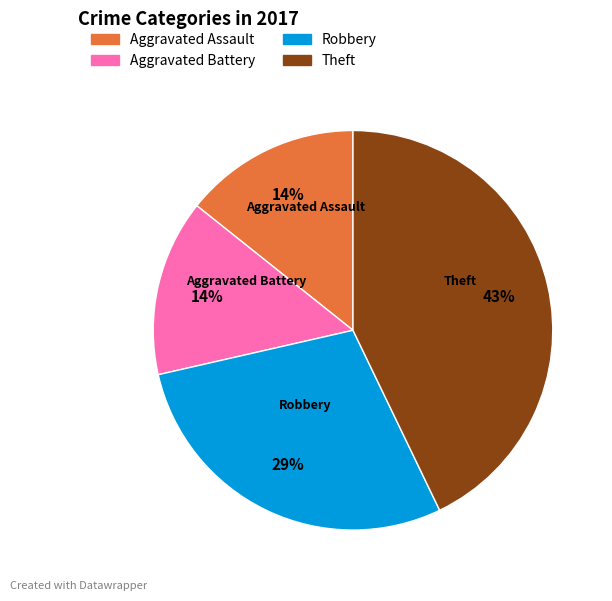

To the nearest percent, what portion does Aggravated Battery represent?

14%